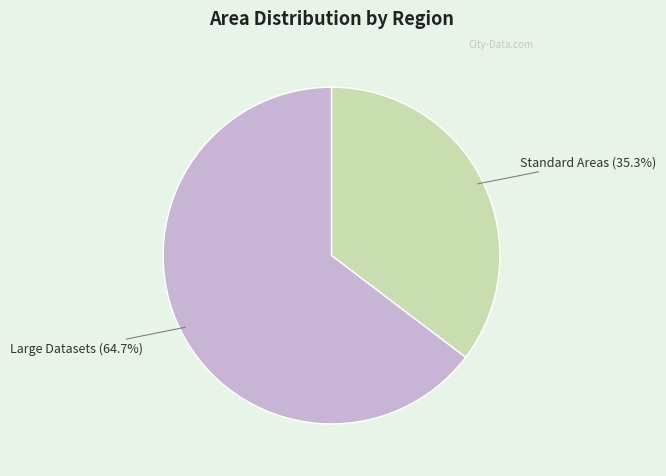

Does any single category account for the majority?

Yes